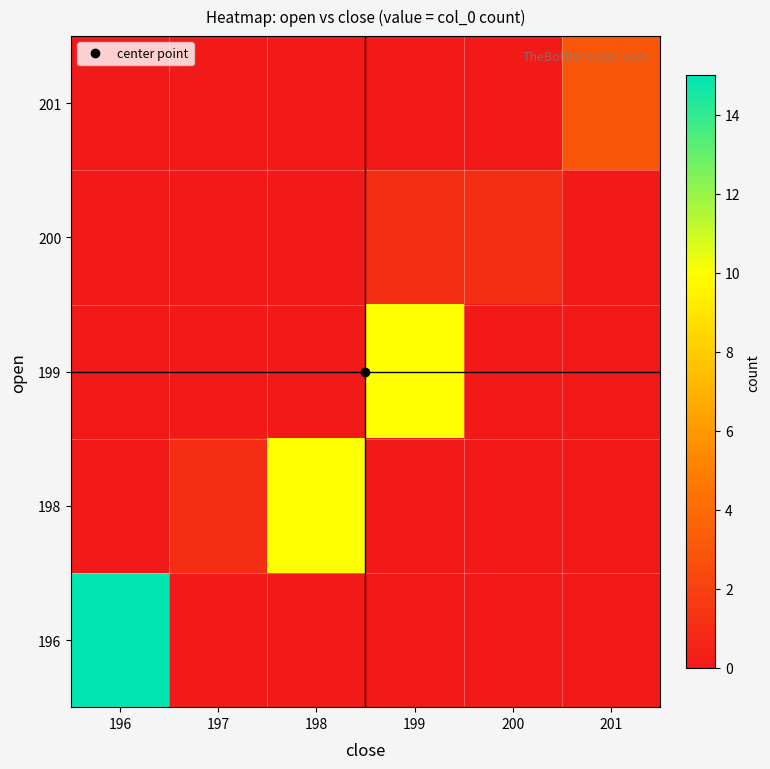

Reading left to right, what are all the values shown in this chart?

196: 196=15	197=0	198=0	199=0	200=0	201=0
198: 196=0	197=1	198=10	199=0	200=0	201=0
199: 196=0	197=0	198=0	199=10	200=0	201=0
200: 196=0	197=0	198=0	199=1	200=1	201=0
201: 196=0	197=0	198=0	199=0	200=0	201=3